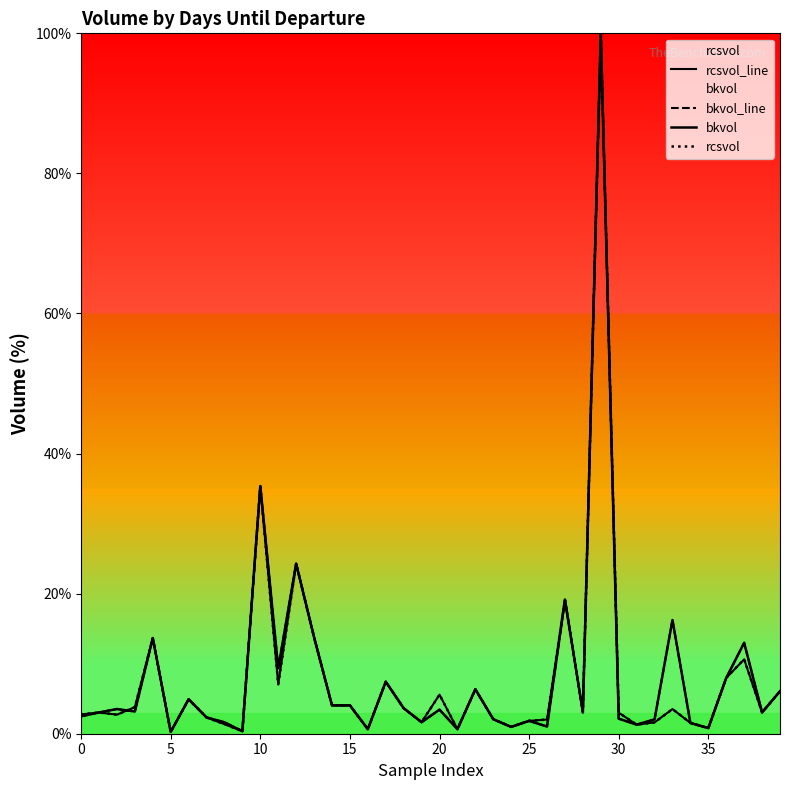

What is the sum of all bkvol_line values?

332.2